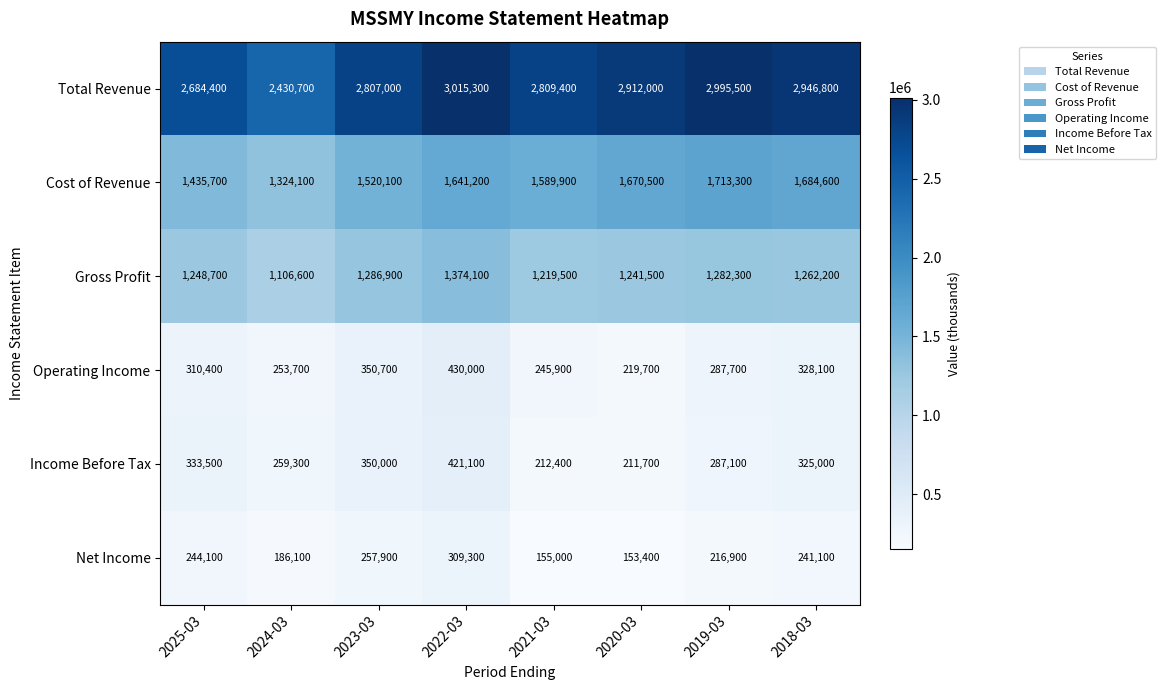

The Cost of Revenue series shows 1713300 at 2019-03. True or false?

True